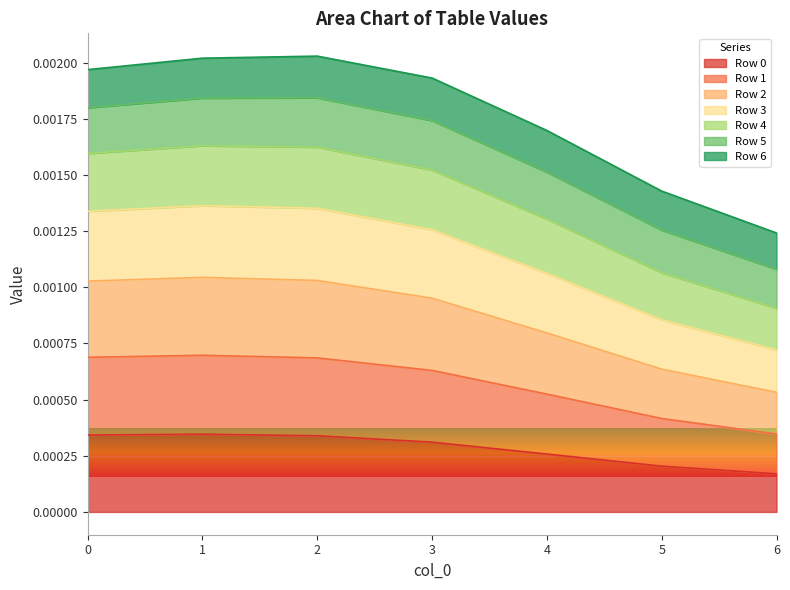

Count the number of categories in the chart.

7